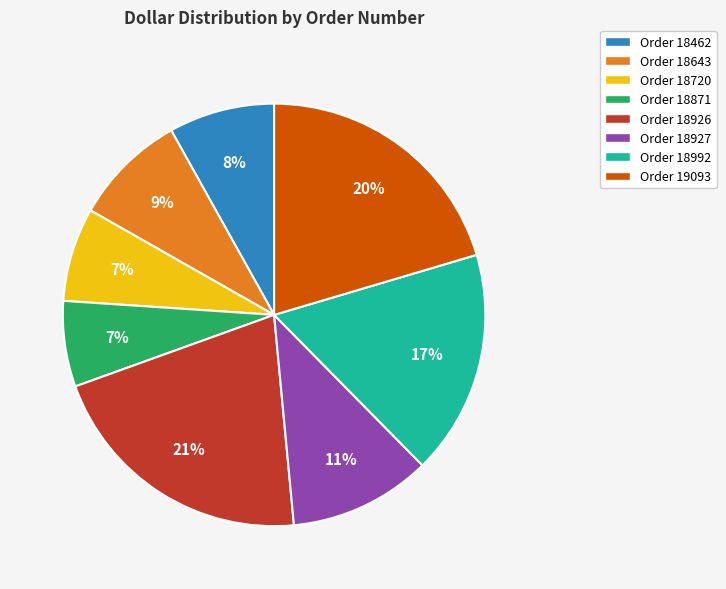

What percentage is the Order 18871 slice, to the nearest percent?

7%